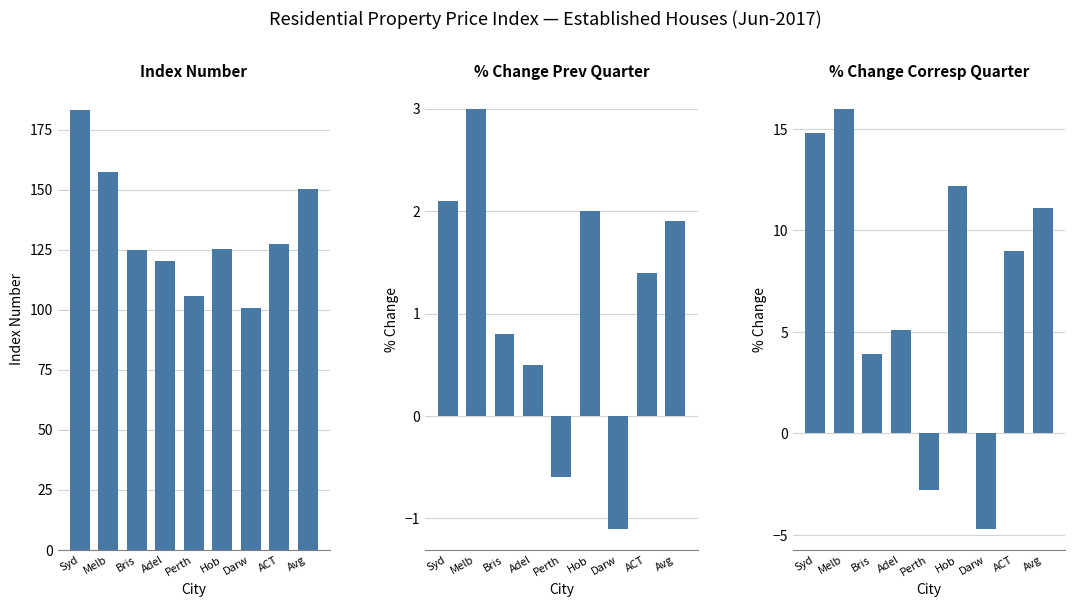

What is the label of the 7th bar from the right?

Bris